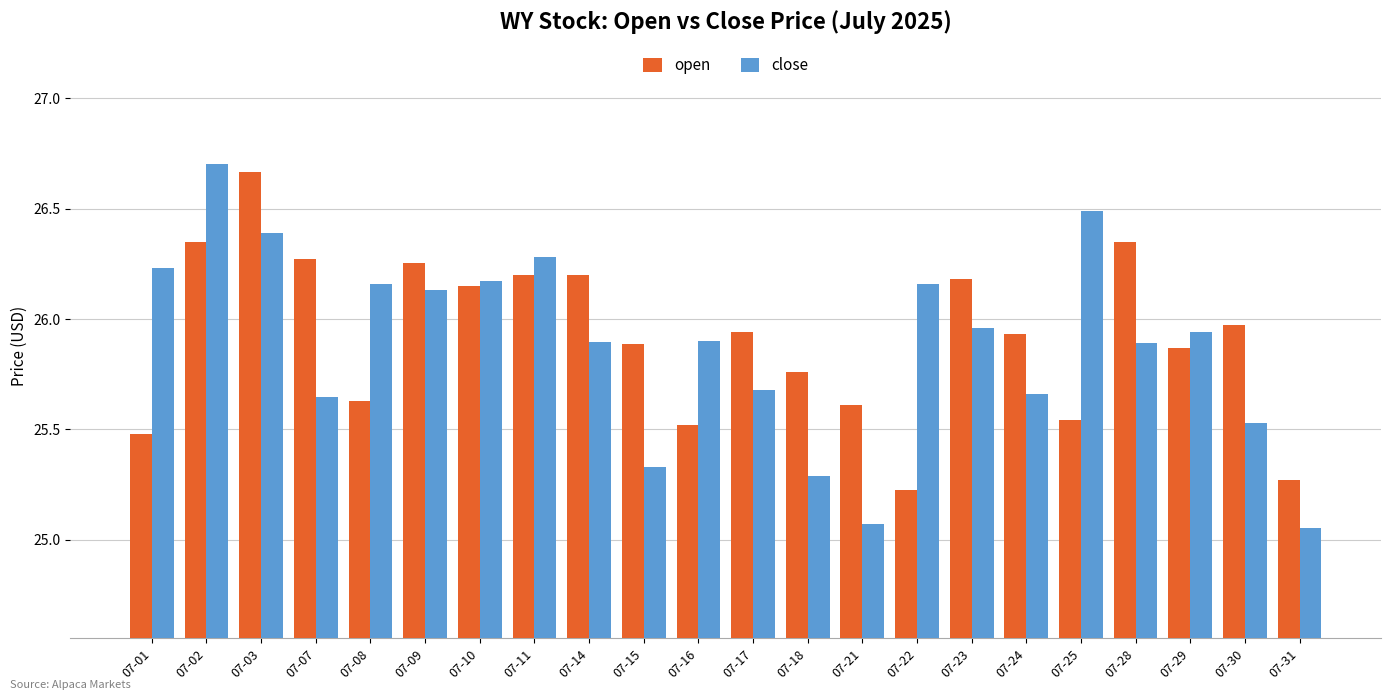

Which series has the largest total across all categories?

open